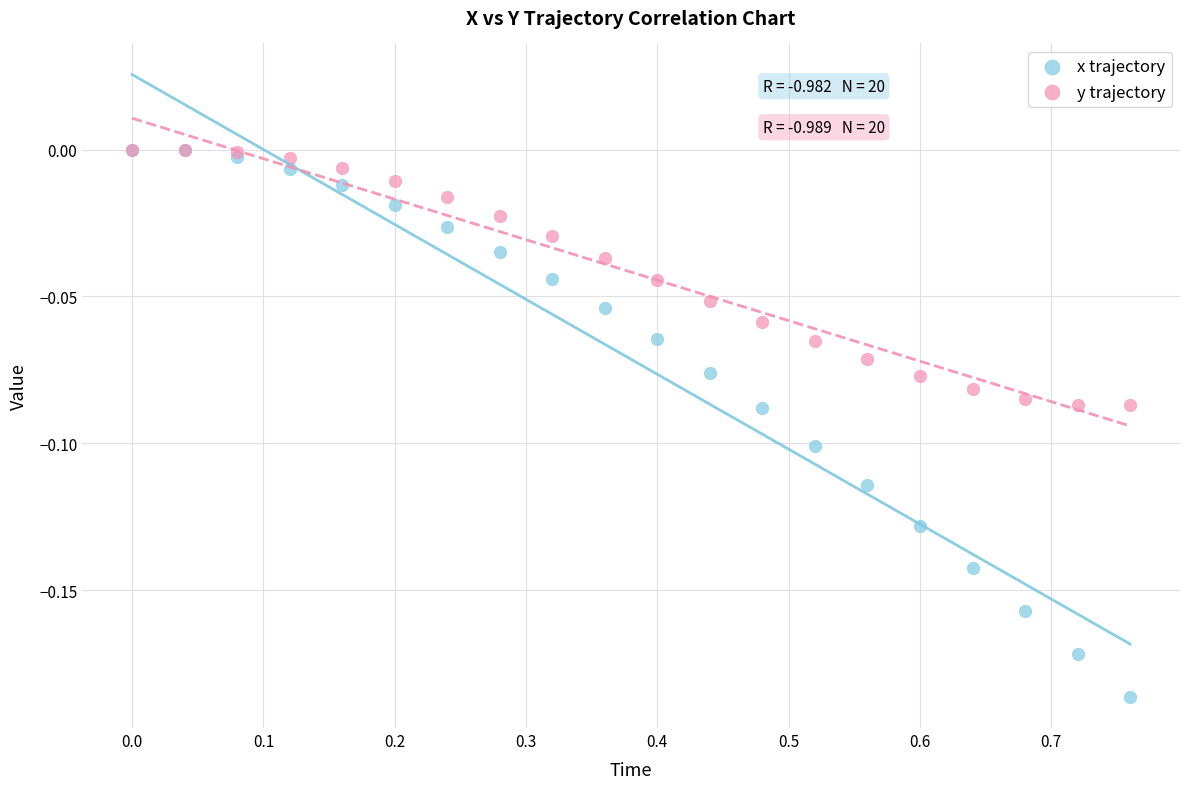

Which series has the largest Y range (max minus min)?

x trajectory